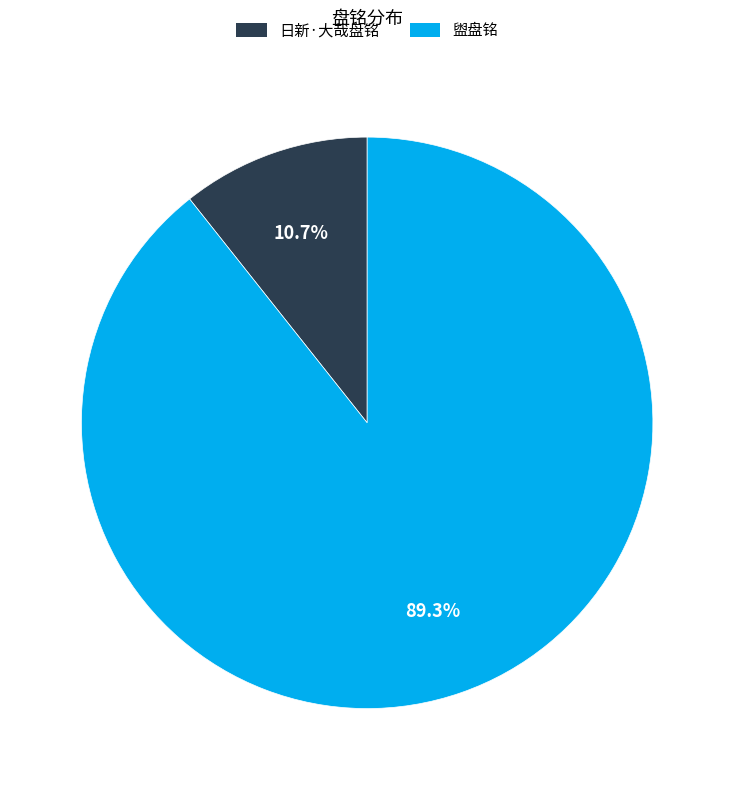

How many segments does this pie chart have?

2